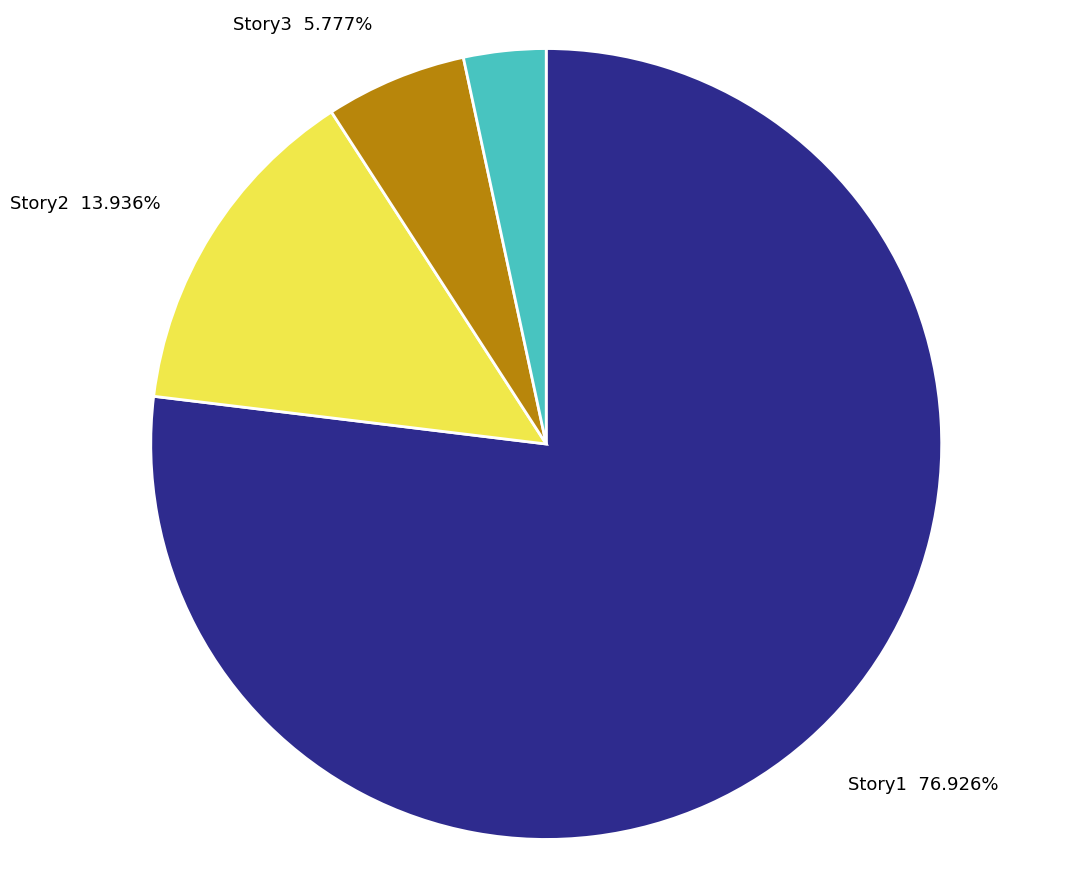

Is the sum of Story2 and Story3 greater than half?

No